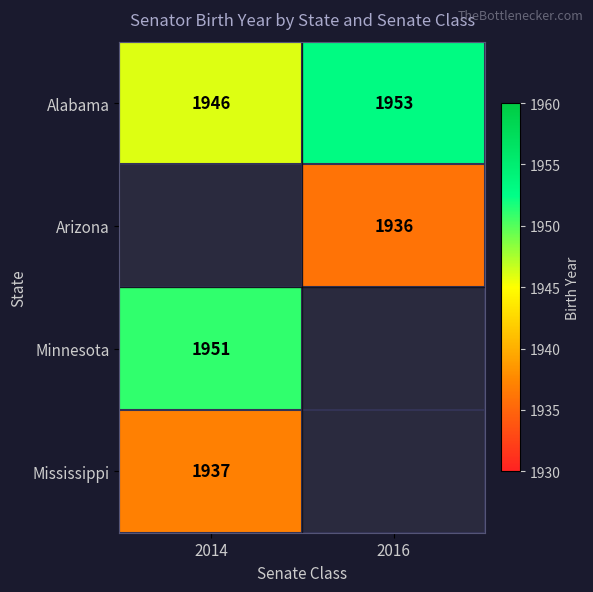

What is the highest value of the Alabama series?

1953